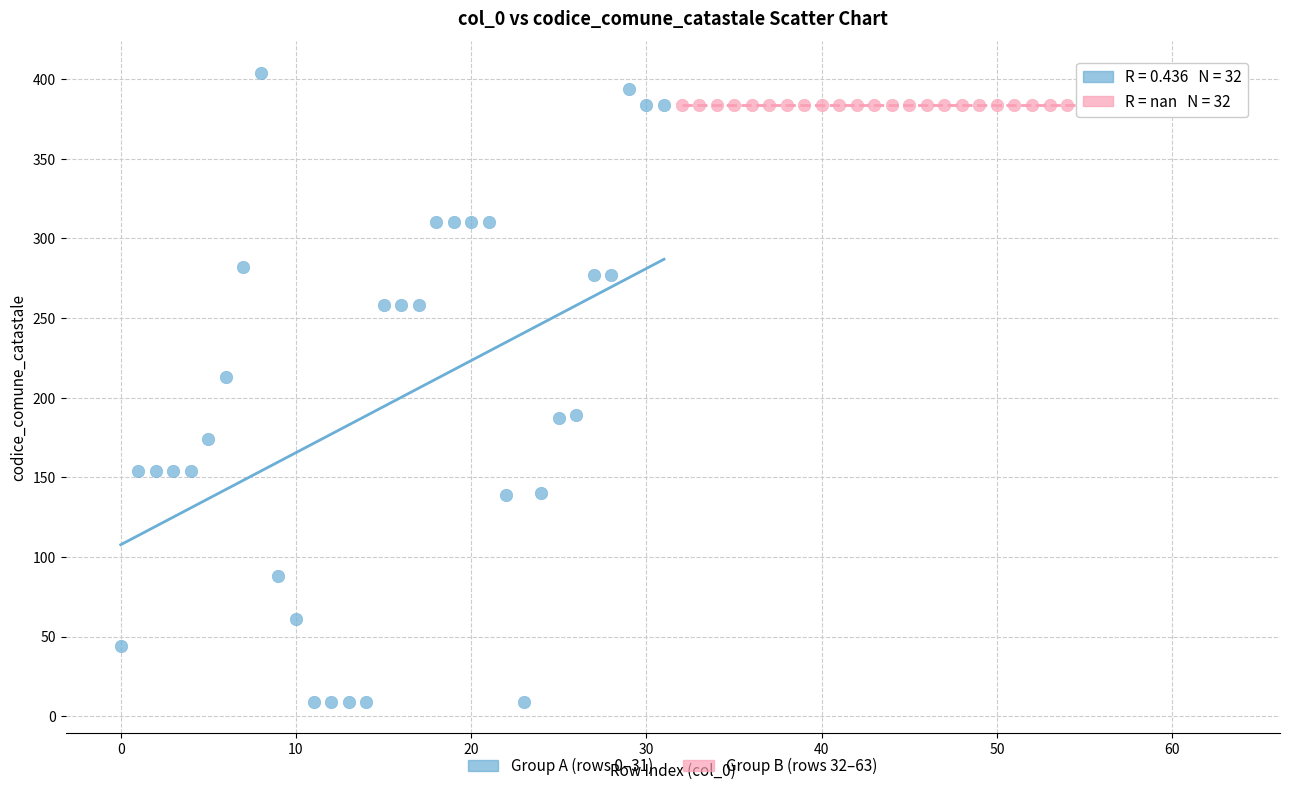

What are all the series names shown in the legend?

Group A (rows 0–31), Group B (rows 32–63)